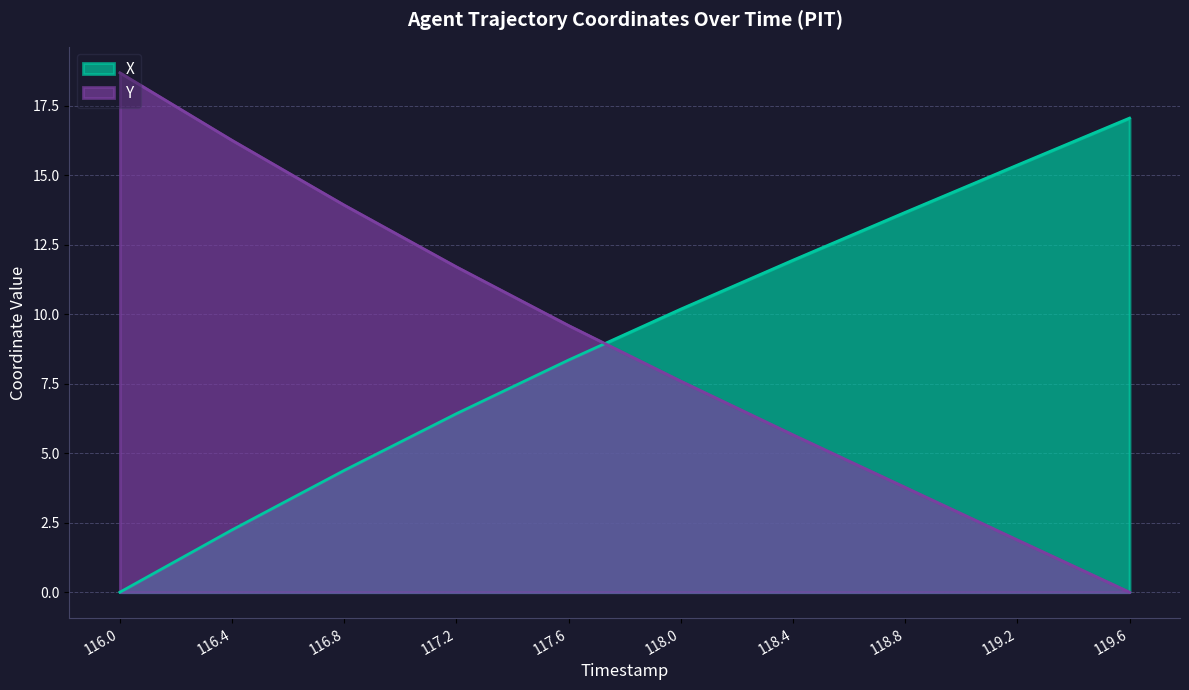

True or false: X has more than 2 interior local peaks.

False